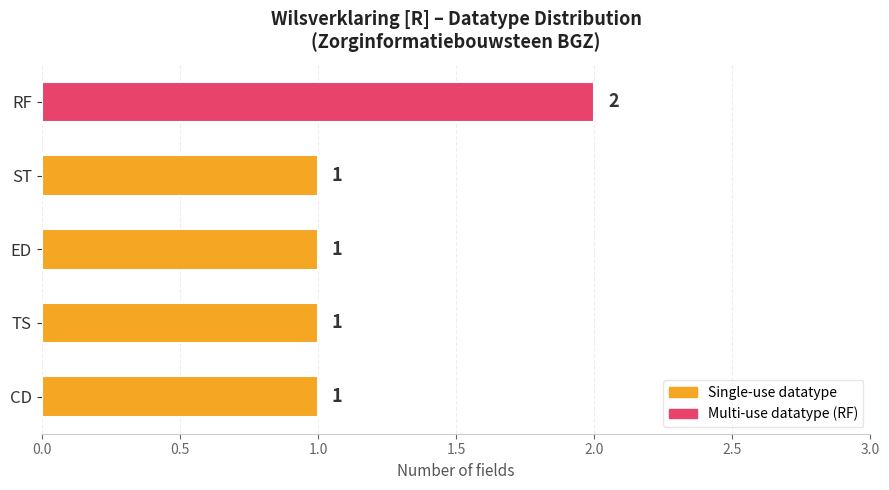

Which category has the highest value across all series?

RF